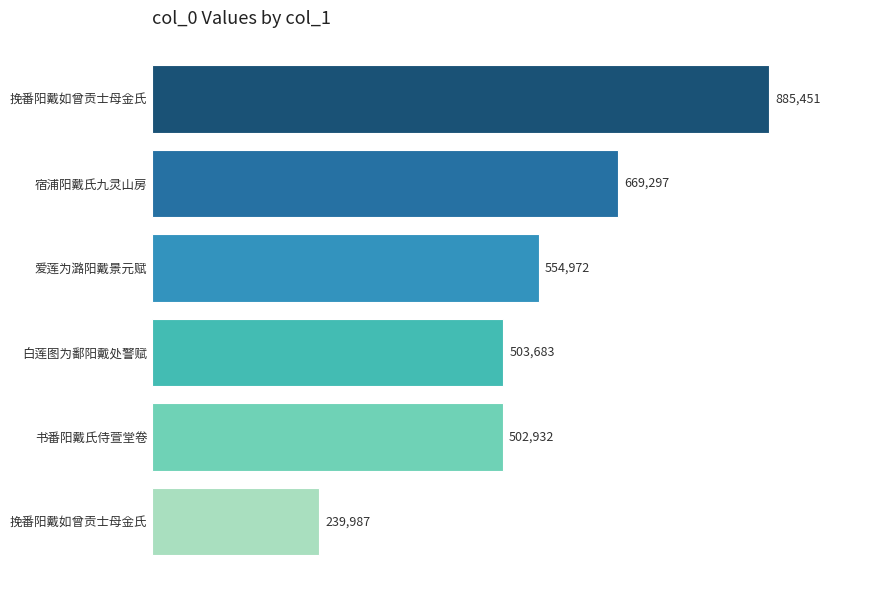

What is the smallest value displayed?

239987